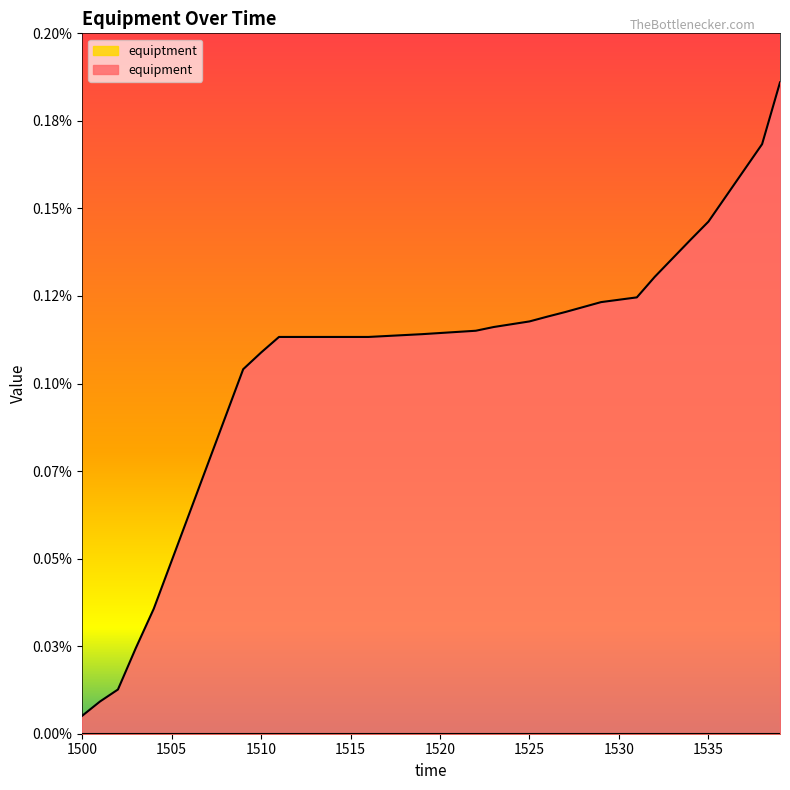

Which has a higher value, 1514 or 1505?

1514